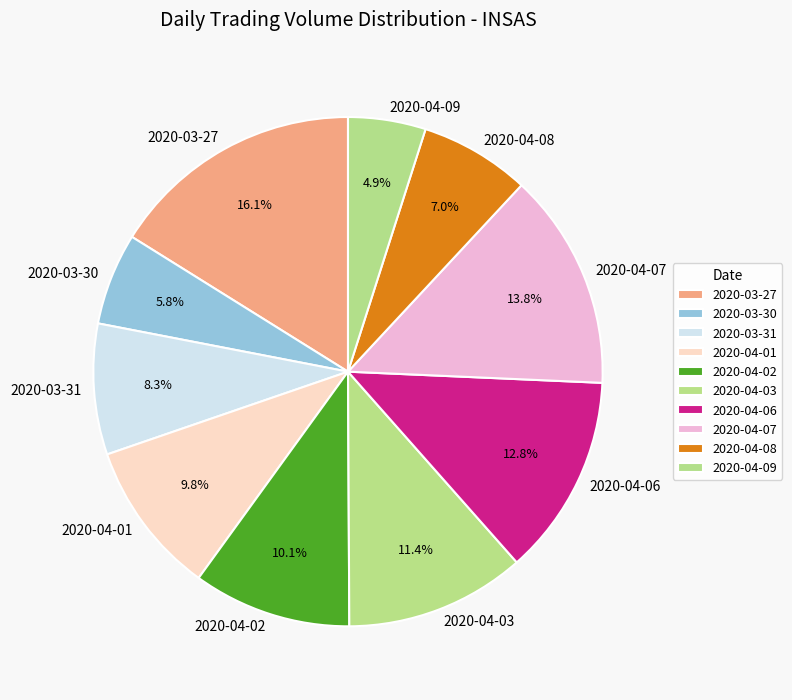

To the nearest percent, what percentage of the pie is 2020-03-30?

6%